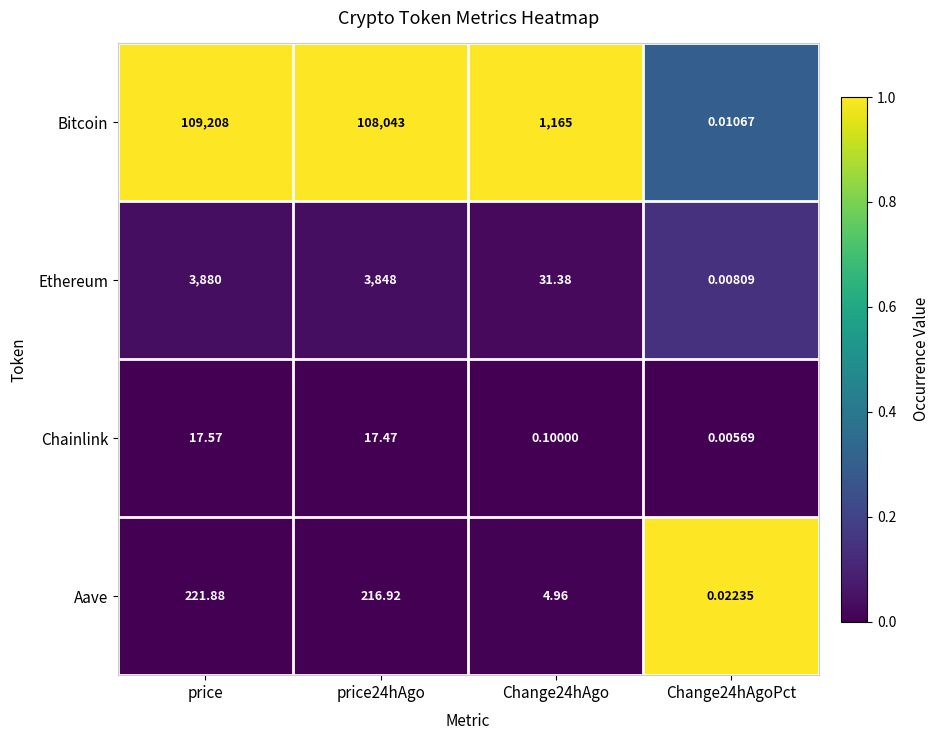

Which series changed the most between Change24hAgo and Change24hAgoPct?

Bitcoin